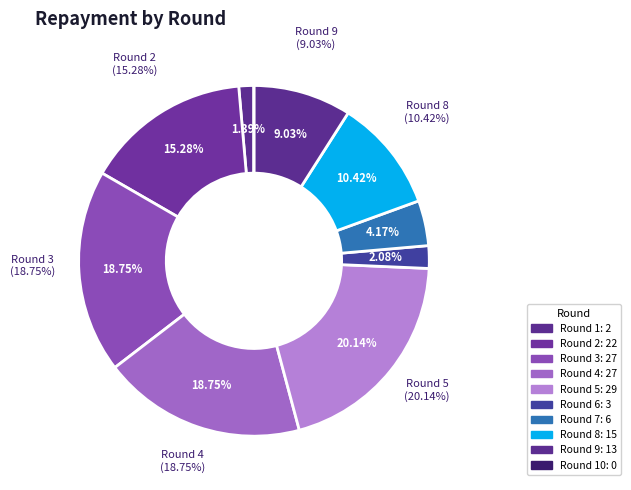

True or false: Round 10 accounts for 1% of the total.

False